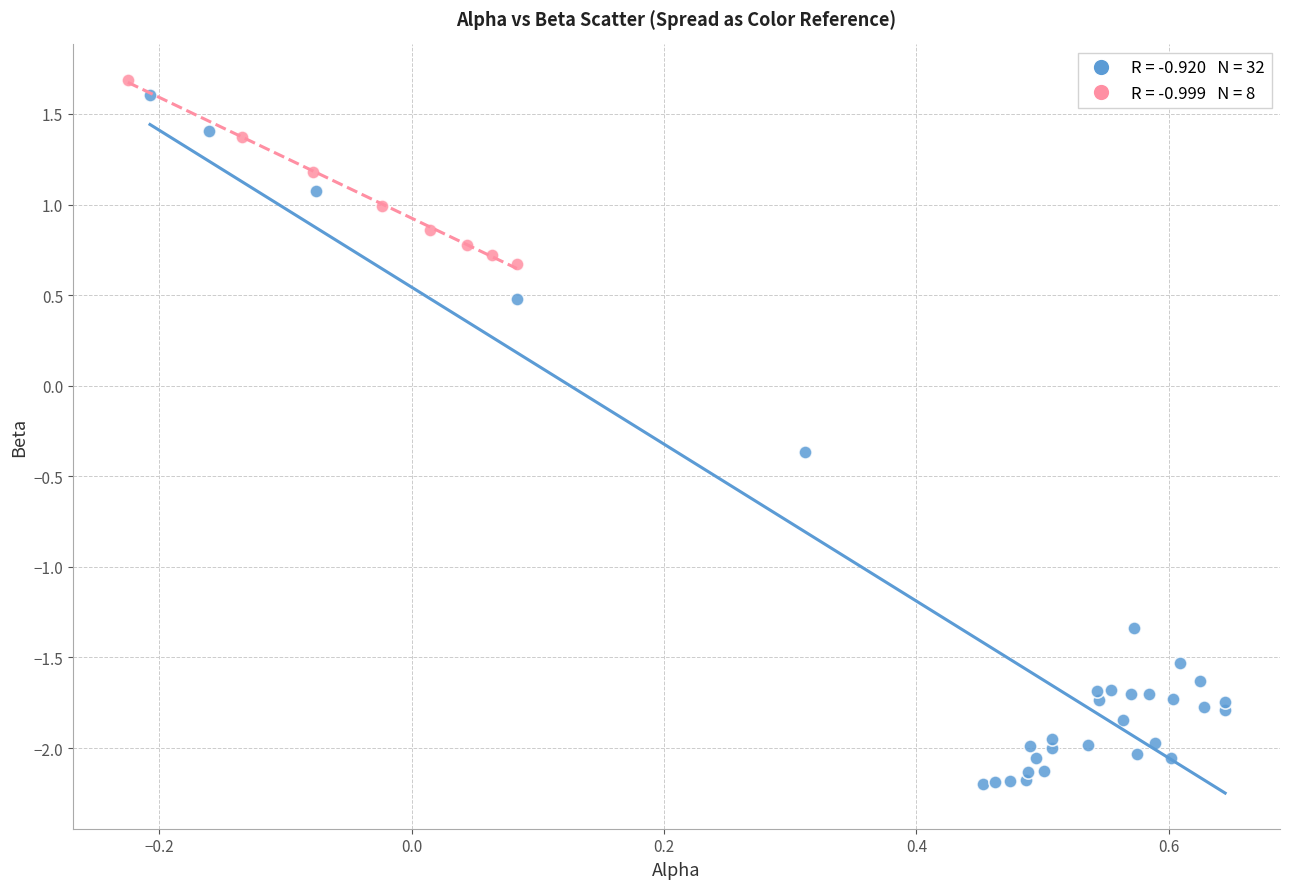

Which series has the widest spread of Y values?

Positive Spread